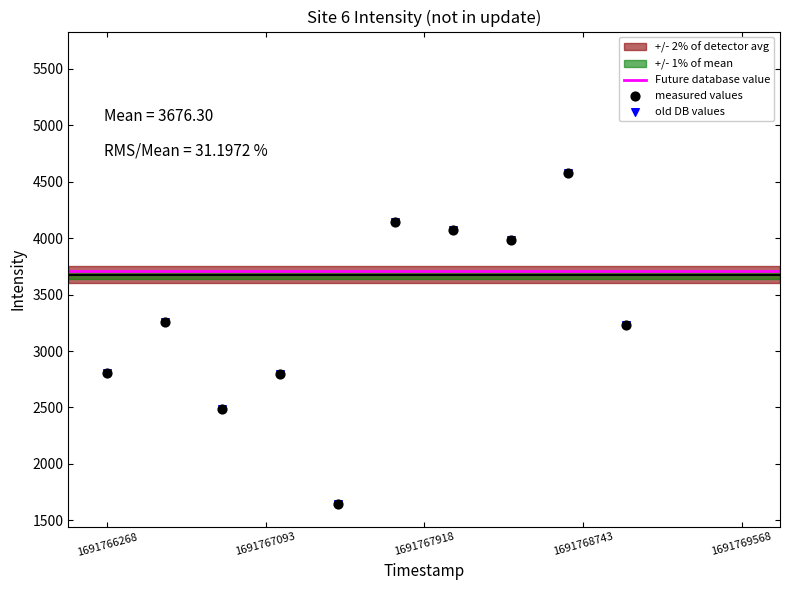

Which series contains the lowest Y value?

measured values